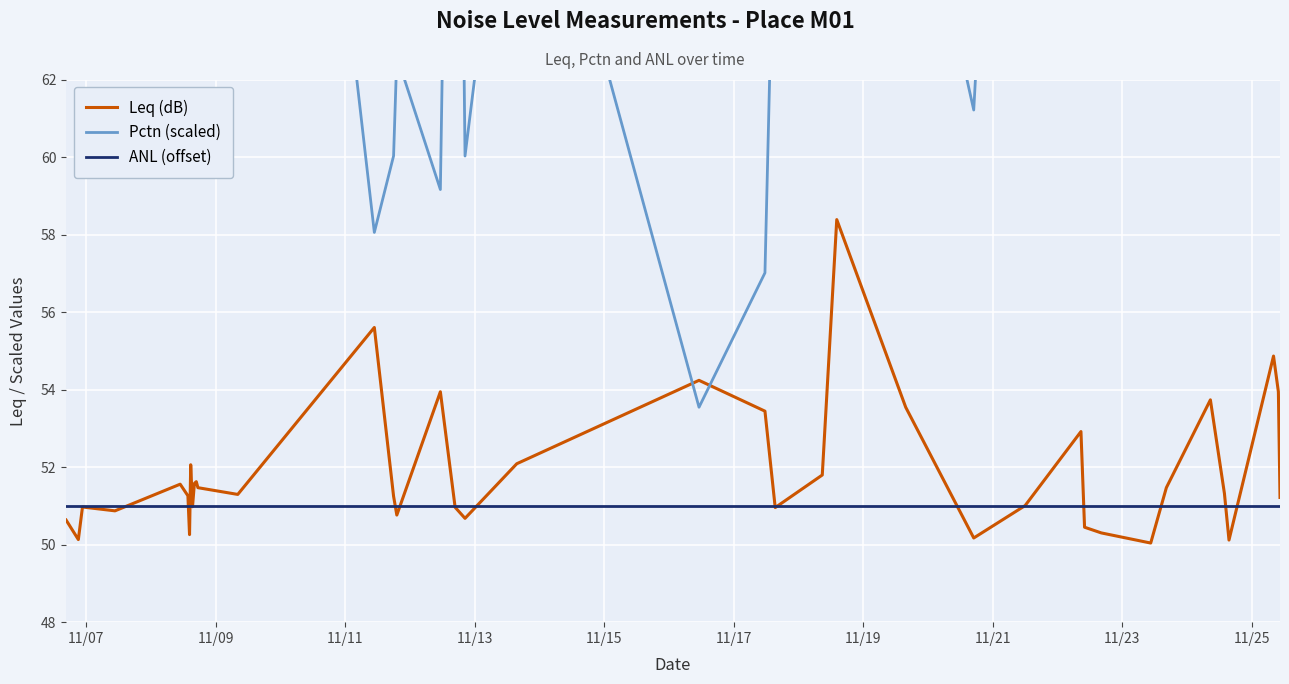

True or false: Leq (dB) and Pctn (scaled) cross at least once.

True